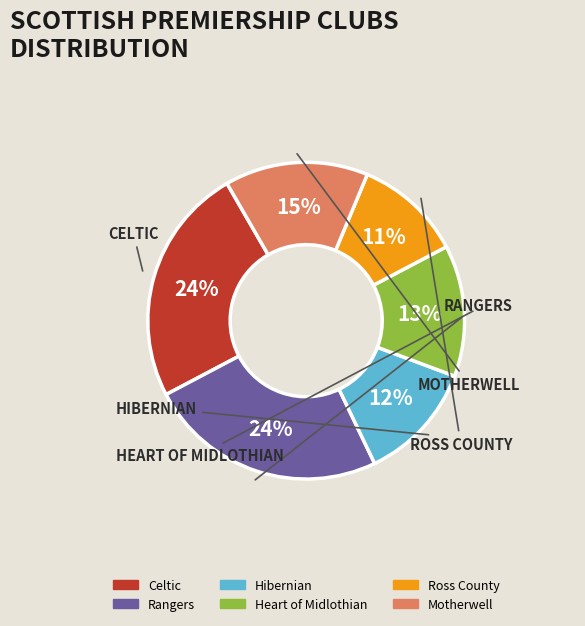

Which category has the smallest portion of the pie?

Ross County